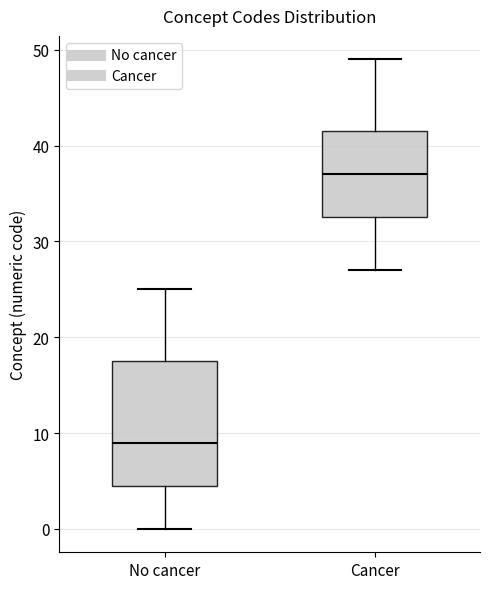

Reading left to right, transcribe this box plot: for each box, give where its median line is, the range the box spans, and where its two whiskers end, as read against the y-axis. The values are not printed on the chart, so give them approximately, as read against the axis.

No cancer: median 9, box 5 to 18, whiskers 0 to 25
Cancer: median 37, box 33 to 42, whiskers 27 to 49